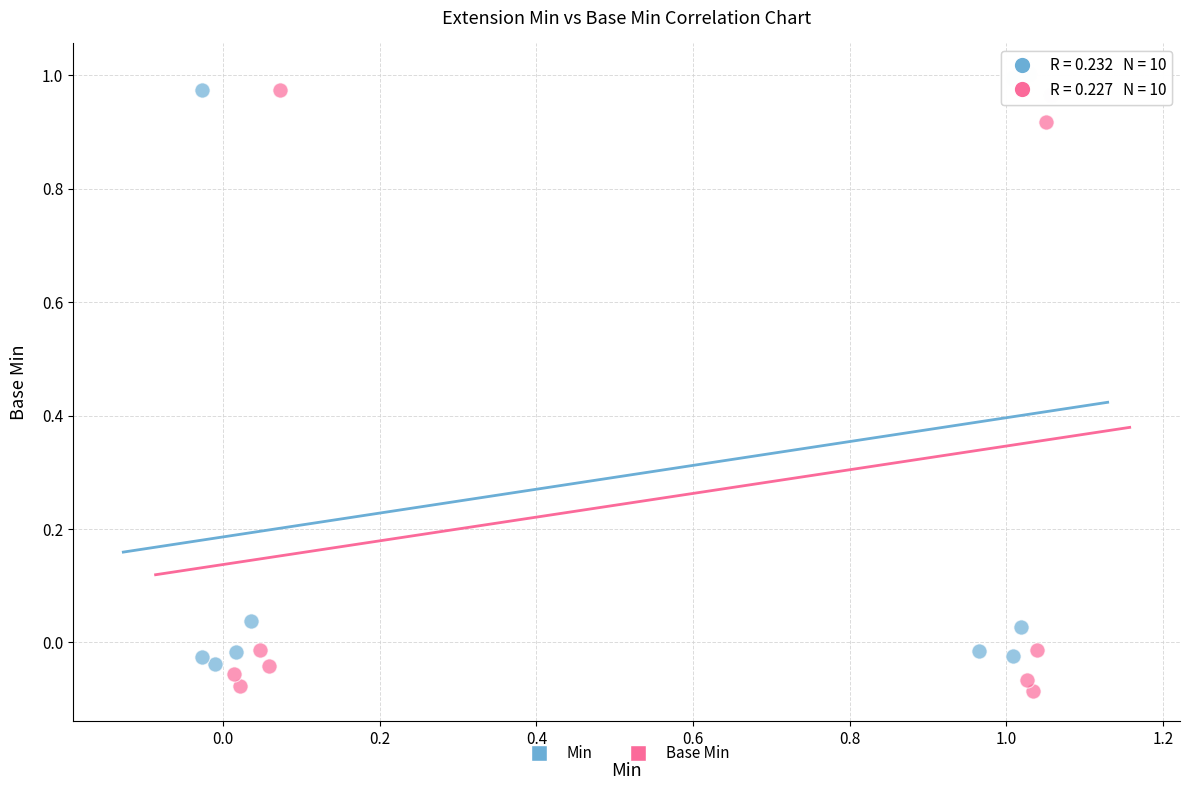

What are all the series names shown in the legend?

Min, Base Min